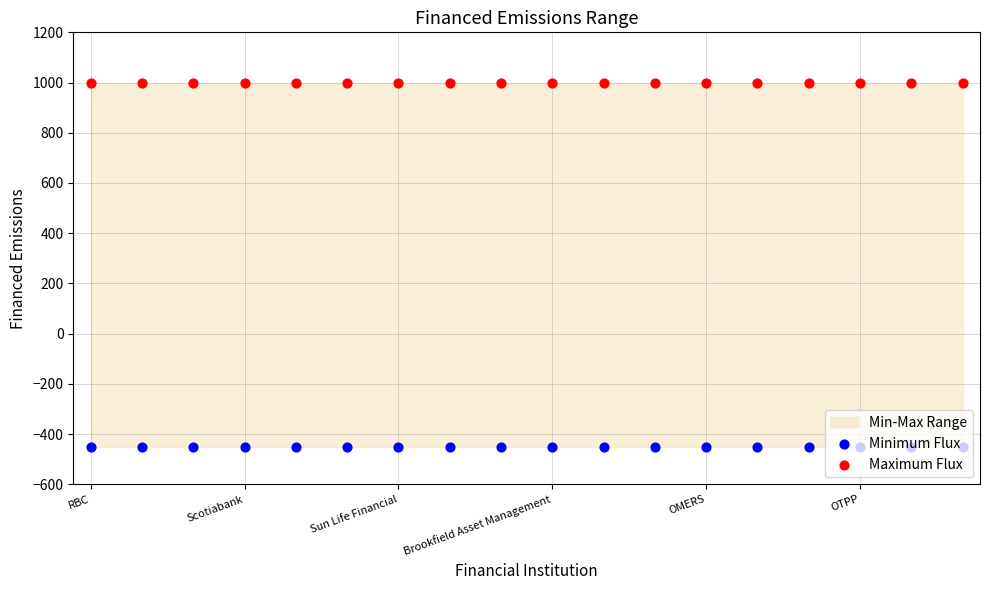

What is the total value across all series at OMERS?

550